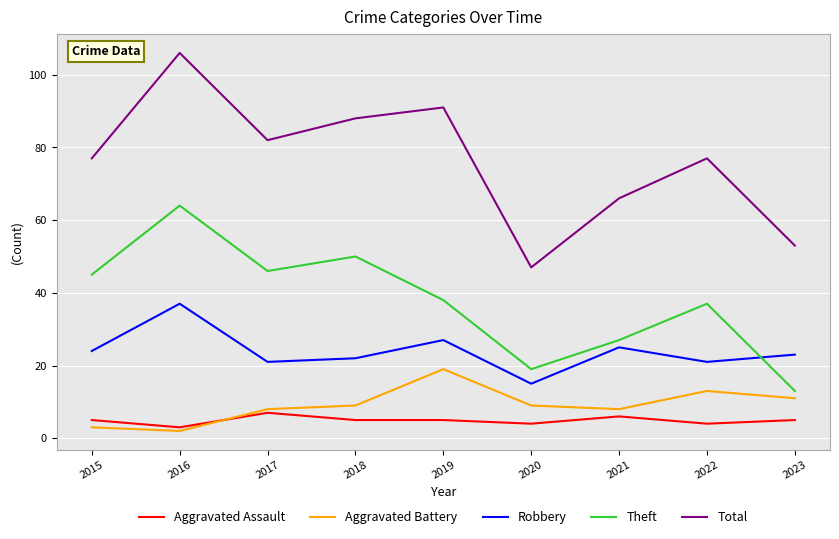

Is the value of Aggravated Battery at 2015 greater than the value of Aggravated Assault at 2018?

No